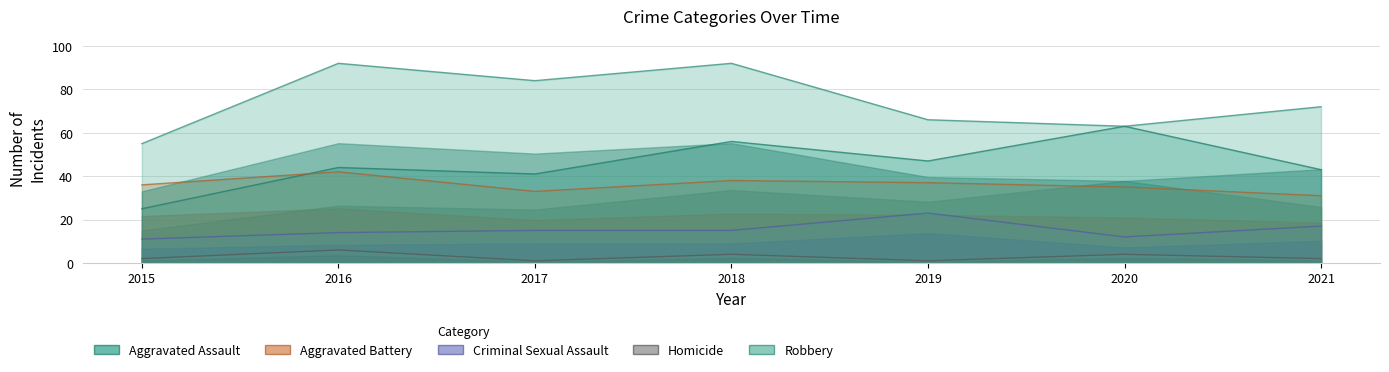

Reading left to right, what are all the values shown in this chart?

Aggravated Assault: 25	44	41	56	47	63	43
Aggravated Battery: 36	42	33	38	37	35	31
Criminal Sexual Assault: 11	14	15	15	23	12	17
Homicide: 2	6	1	4	1	4	2
Robbery: 55	92	84	92	66	63	72